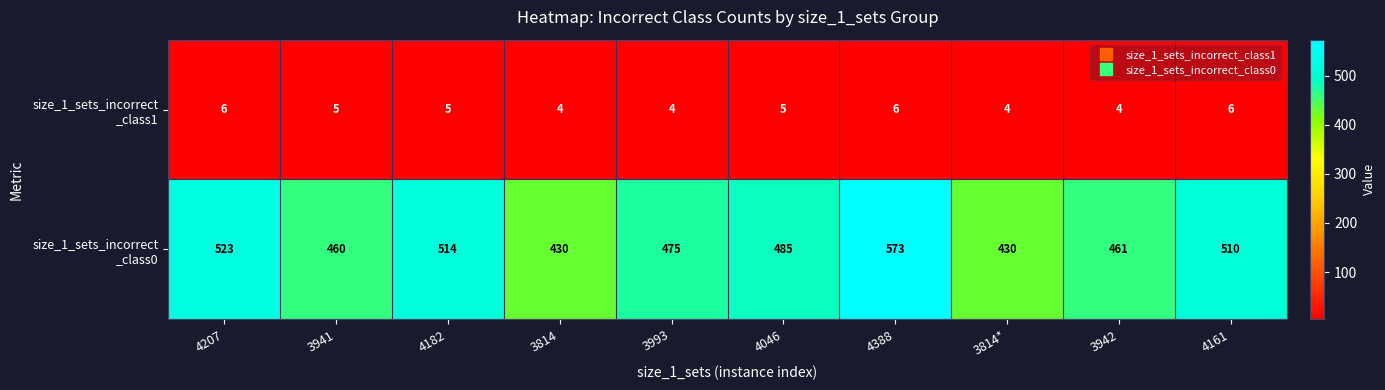

What is the spread (max minus min) of values at 4388?

567